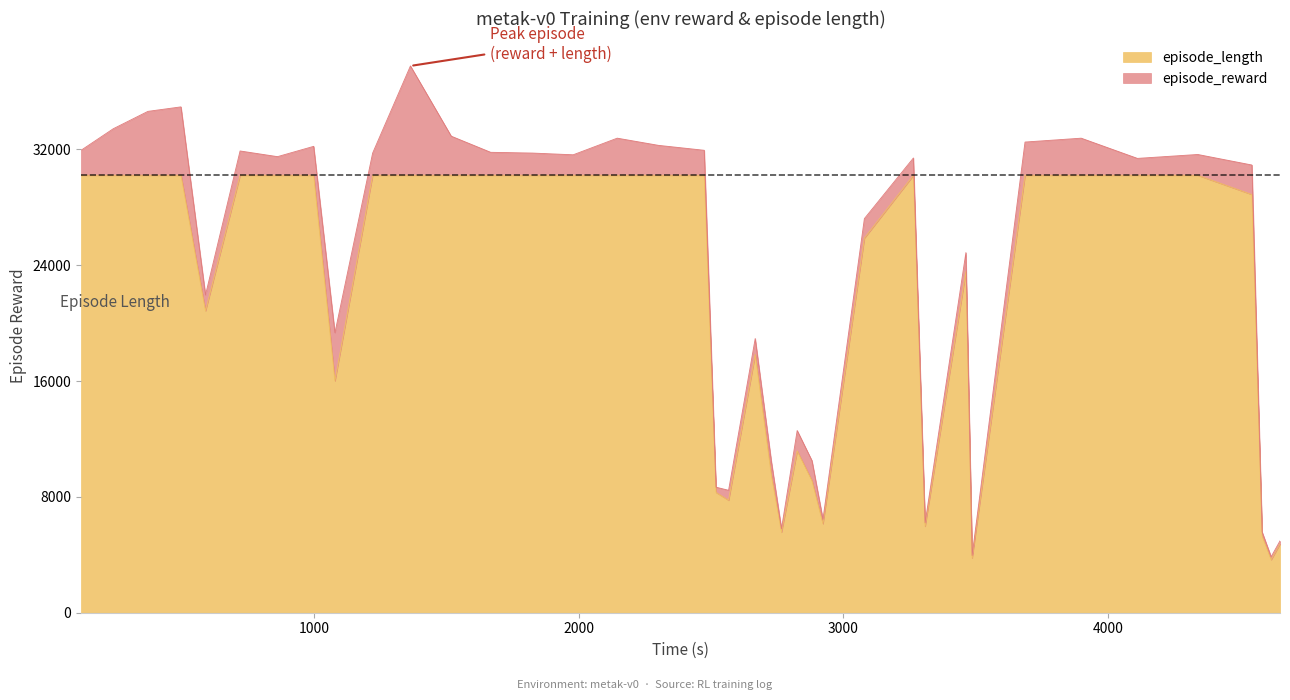

What is the minimum value for episode_length?

3661.3